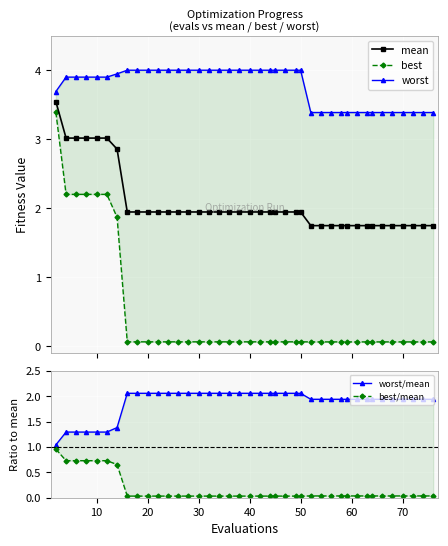

What are all the series names shown in the legend?

mean, best, worst, worst/mean, best/mean